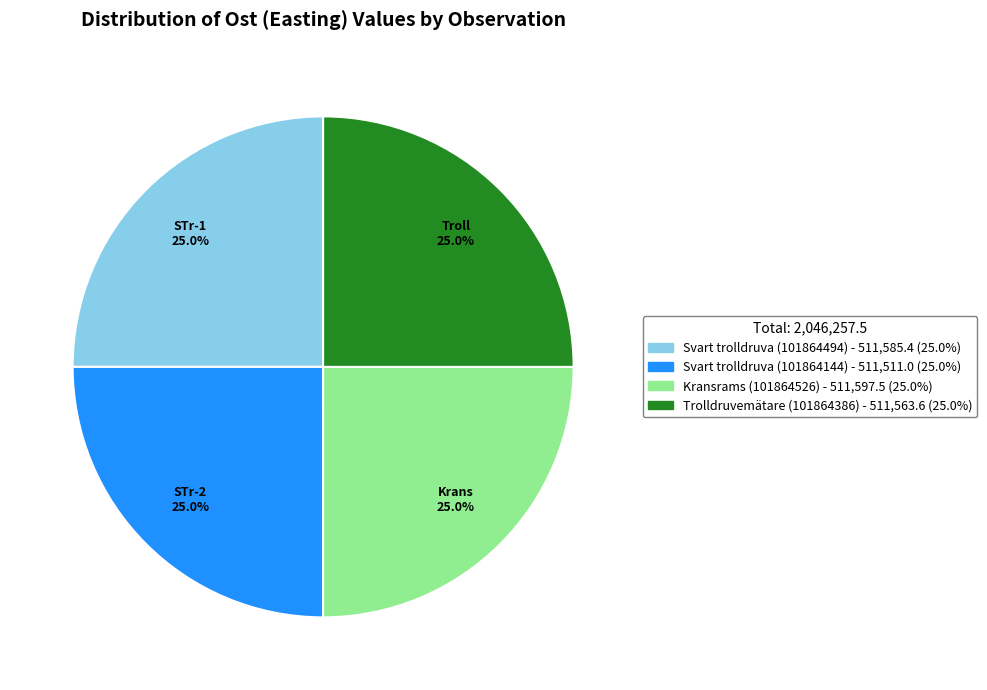

The Kransrams (101864526) slice represents 25% of the pie. True or false?

True